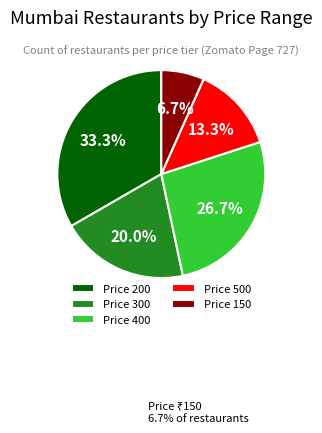

Which slice is the smallest?

Price 150